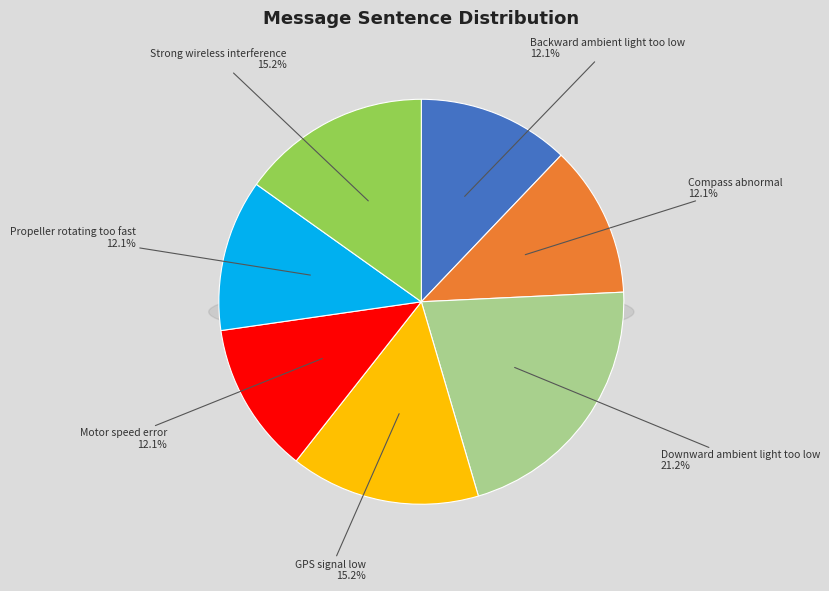

Is it true that Motor speed error is 12% of the pie?

True